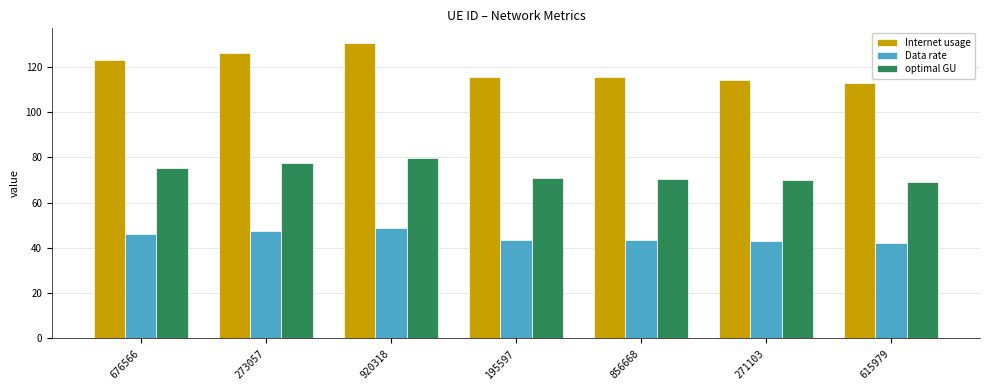

How many bars are there in total?

21